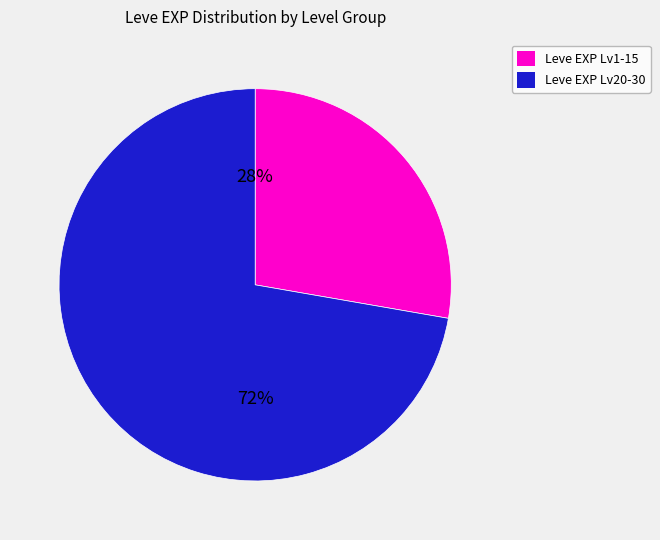

To the nearest percent, what is the average slice percentage?

50%